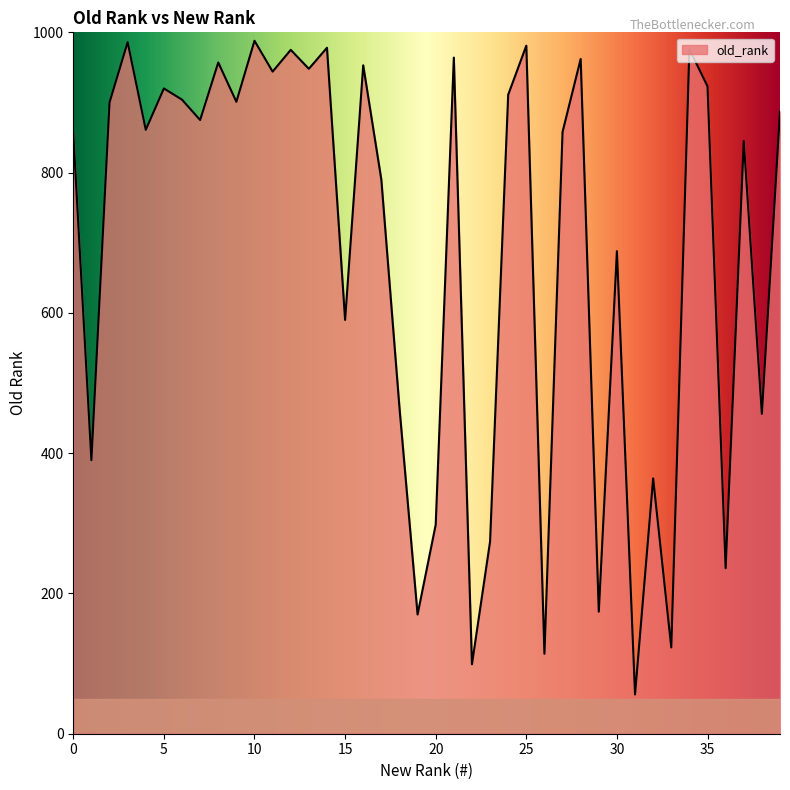

What is the maximum value shown in the chart?

988